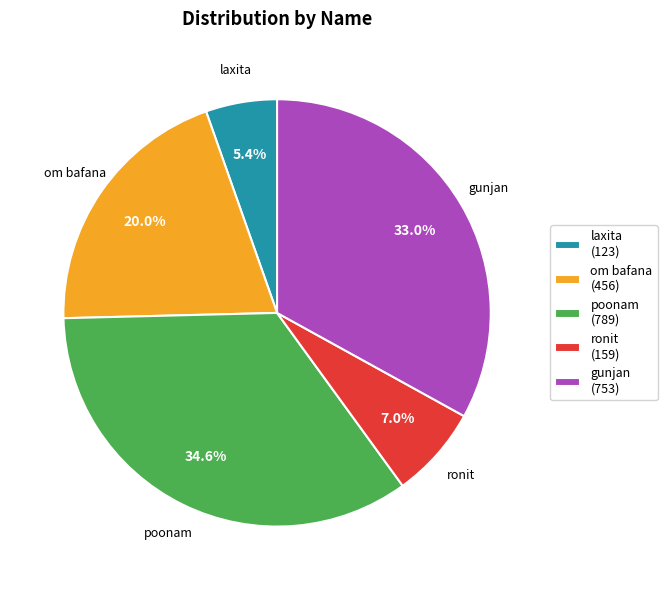

What is the ratio of the value at om bafana to the value at laxita?

3.7